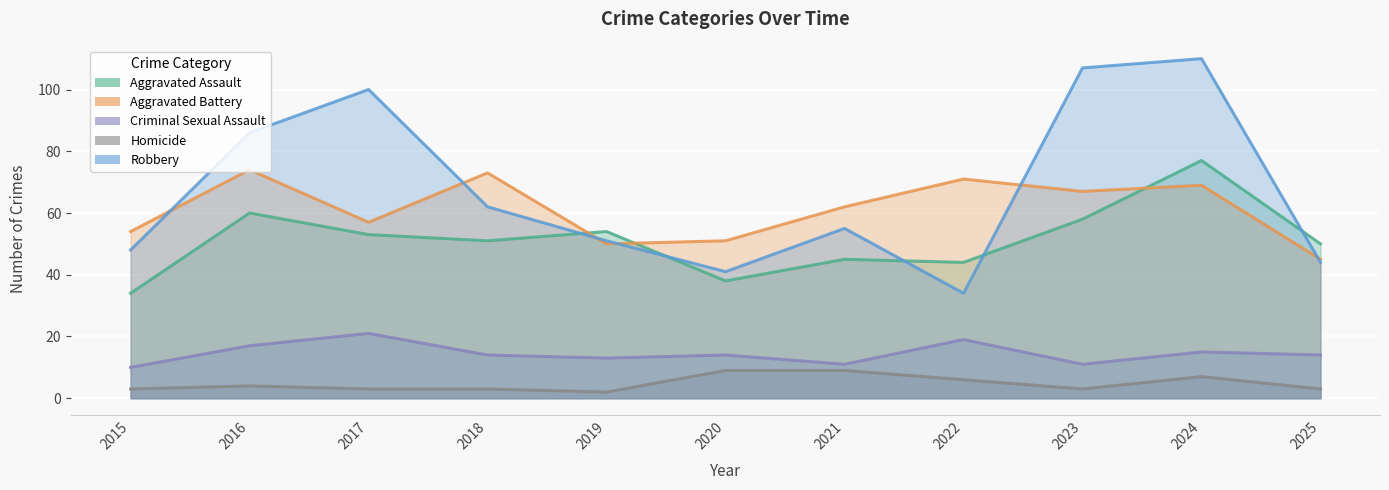

What is the lowest value of the Aggravated Assault series?

34